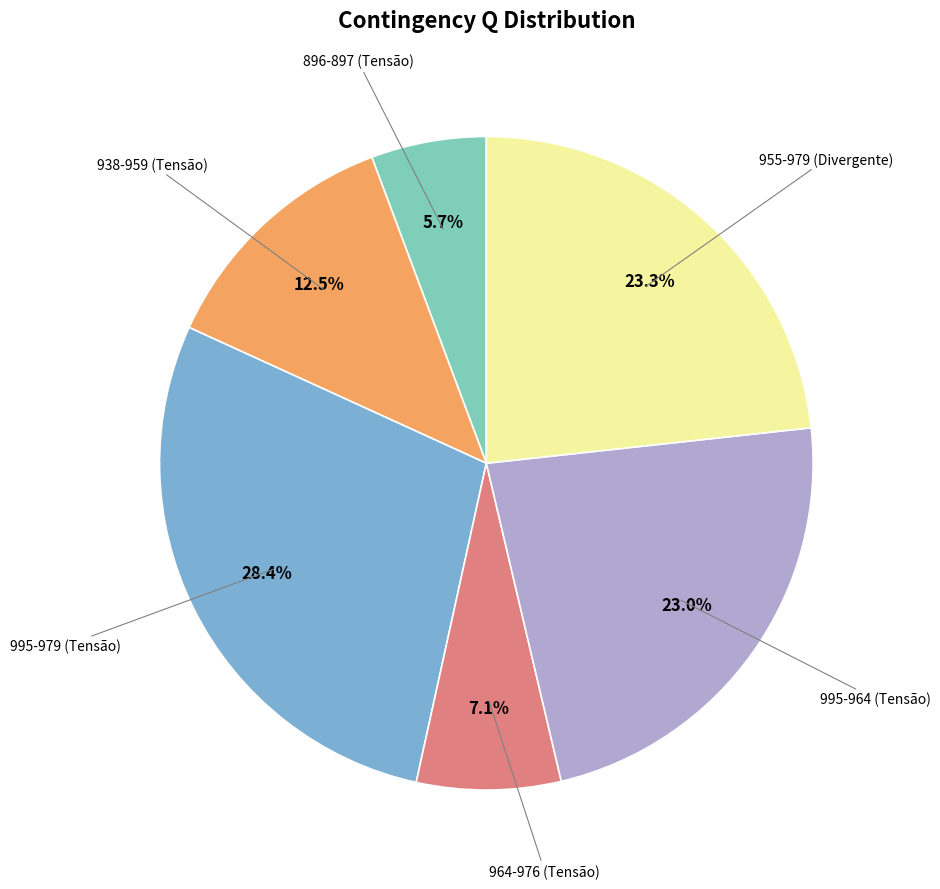

Does any single category account for the majority?

No